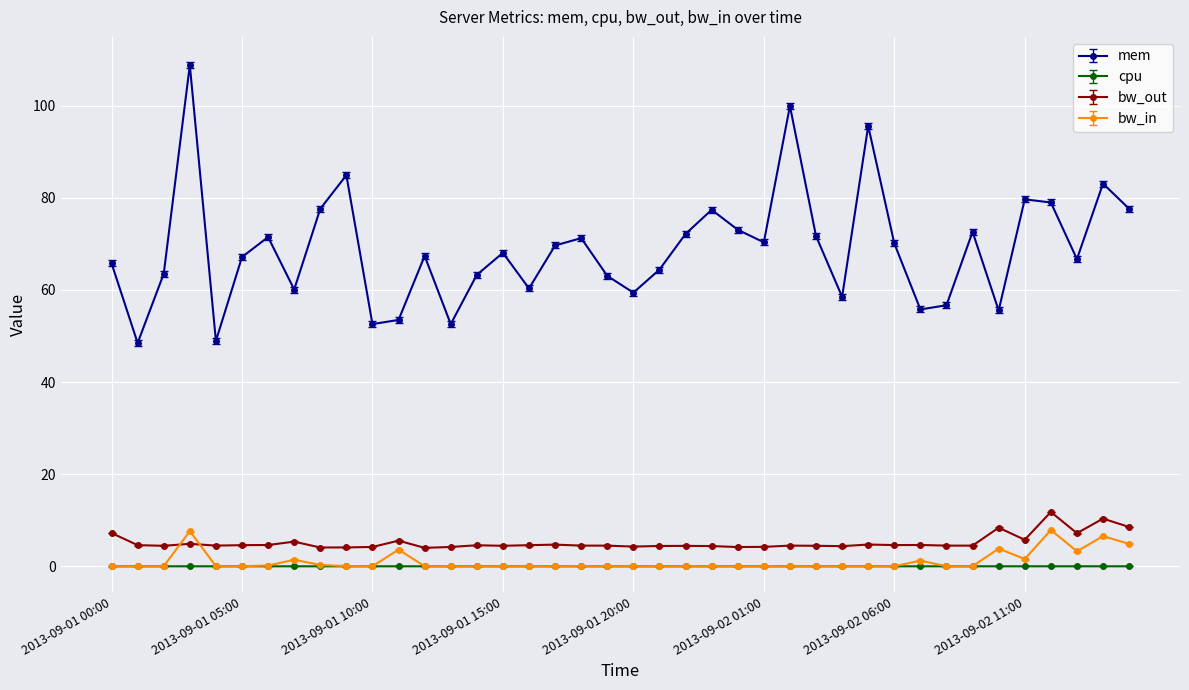

Which series has the widest spread of values?

mem